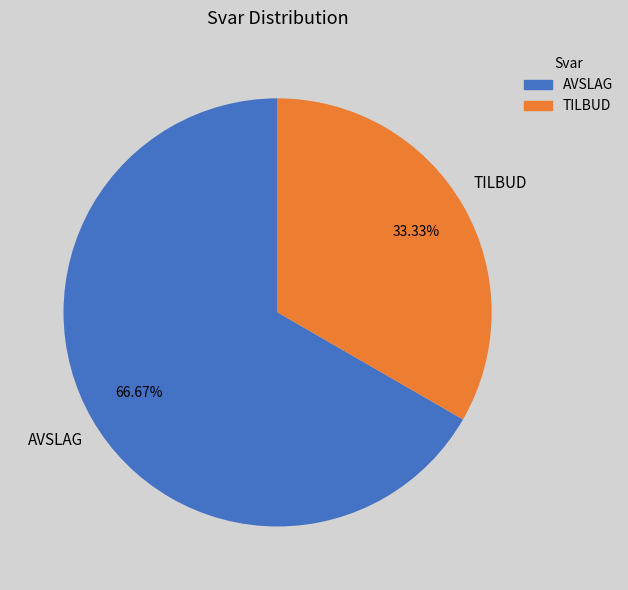

To the nearest percent, what is the combined percentage of AVSLAG and TILBUD?

100%